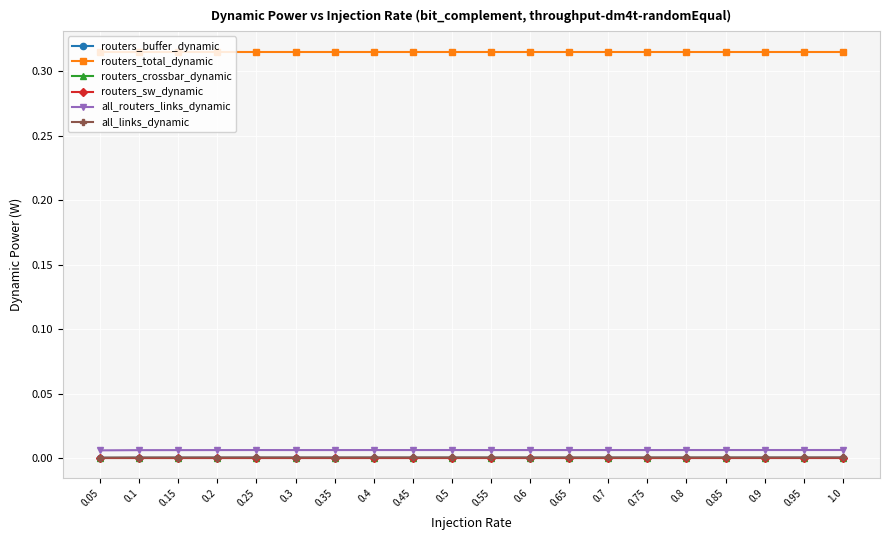

Which series has the widest spread of values?

all_routers_links_dynamic